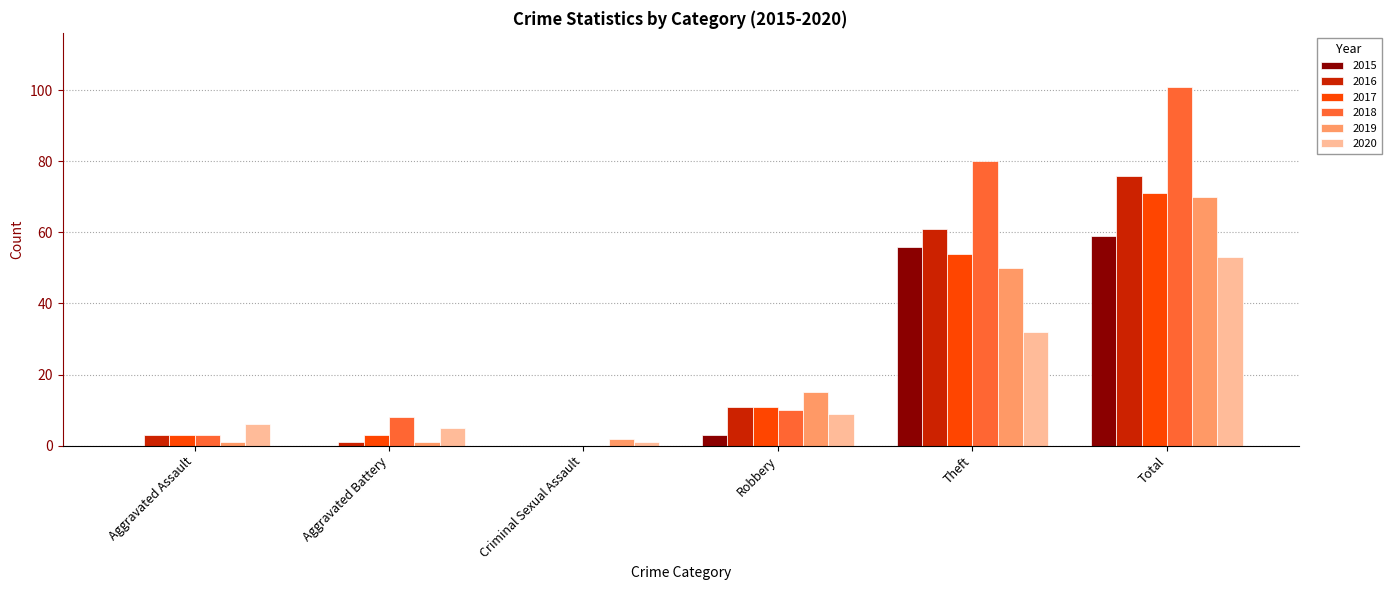

How many data points does each series have?

6